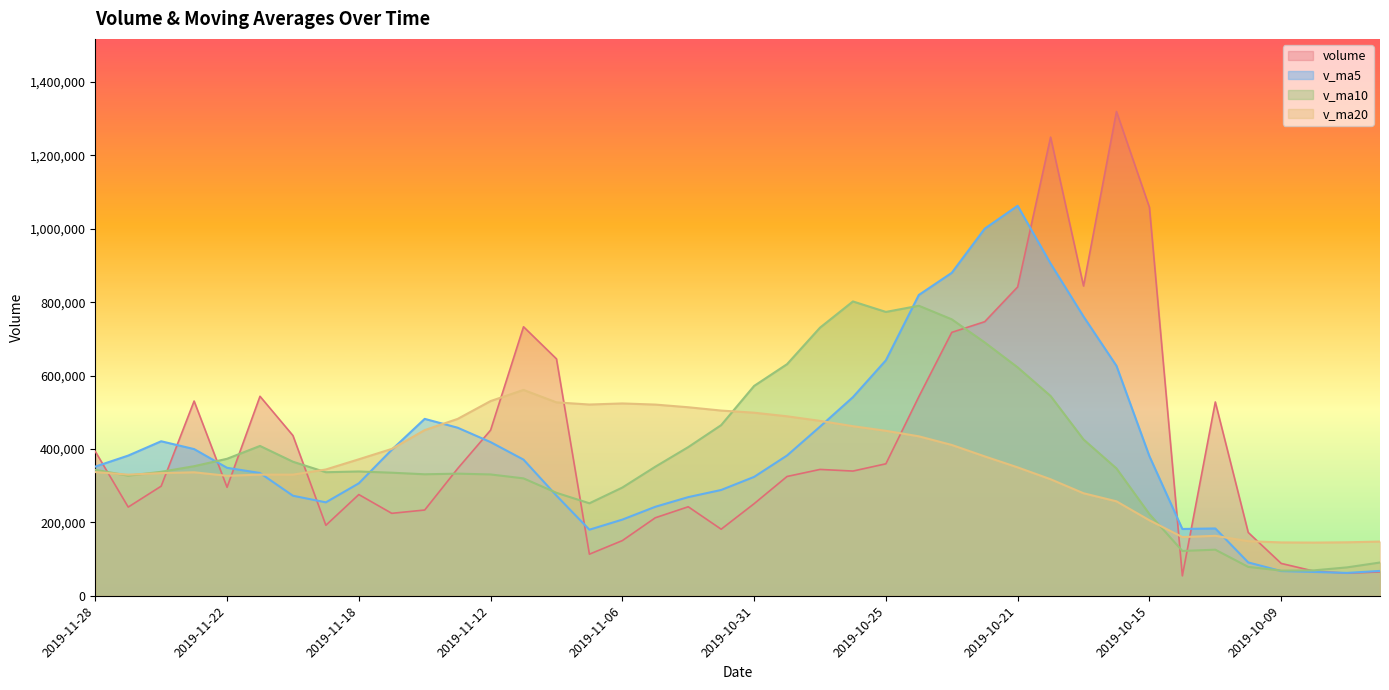

True or false: v_ma5 has more than 1 interior local peaks.

True